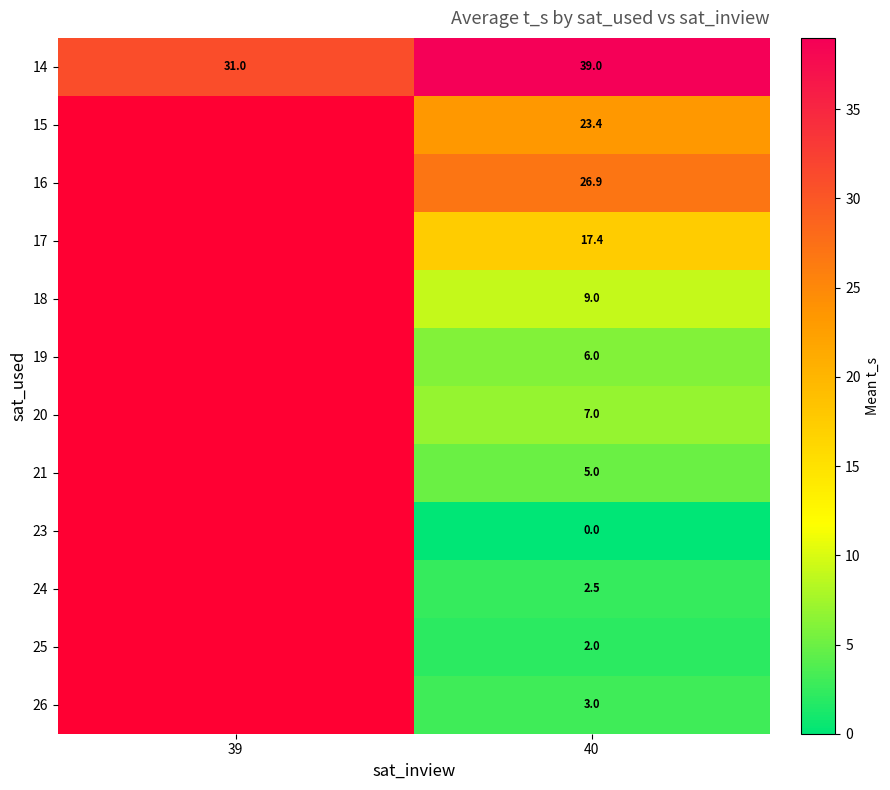

Rank the series at 40 from lowest to highest value.

23, 25, 24, 26, 21, 19, 20, 18, 17, 15, 16, 14